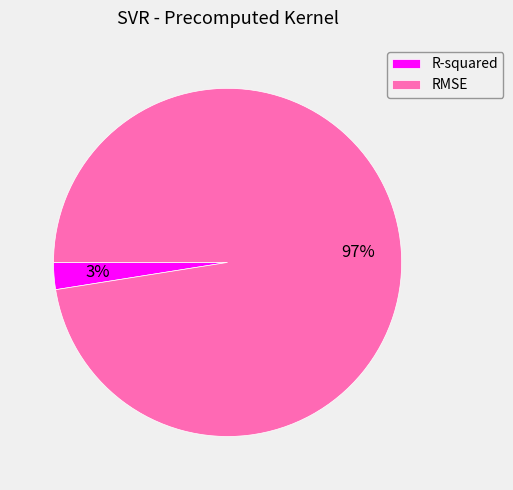

Is the sum of RMSE and R-squared greater than half?

Yes